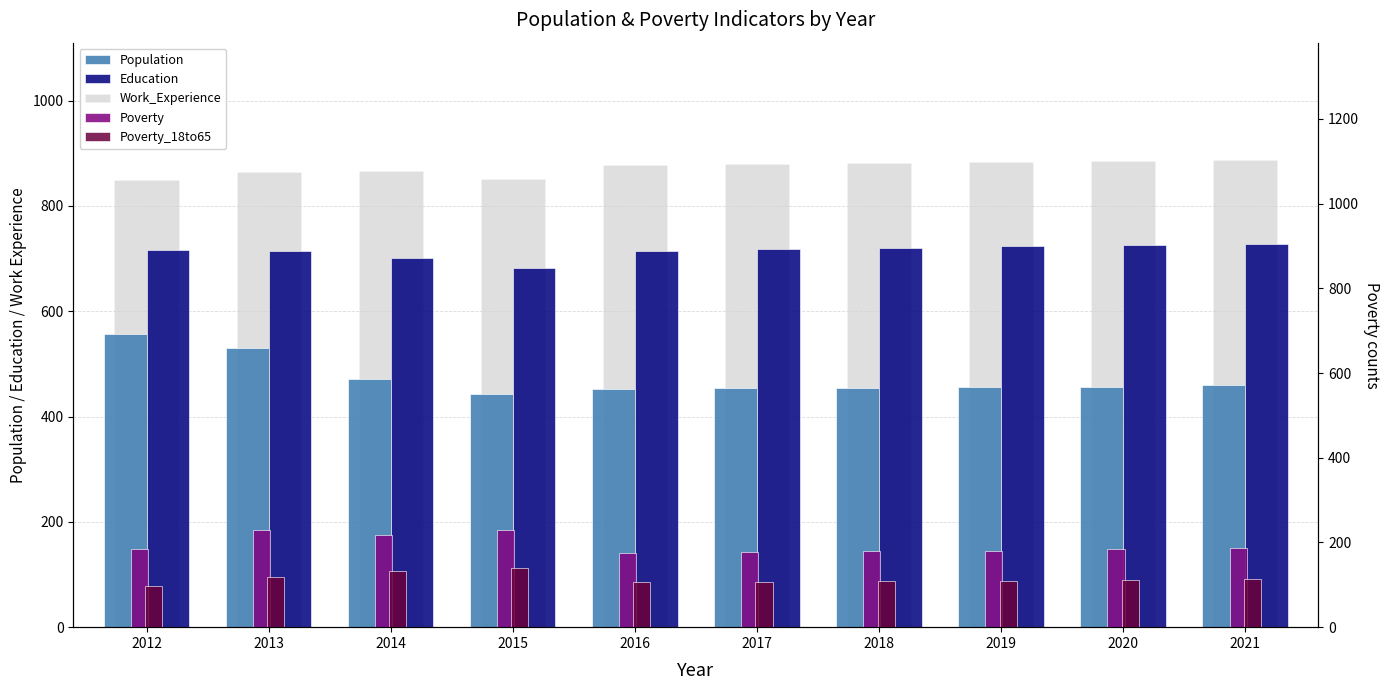

What value does the Education series have at 2020, to the nearest 5?

725